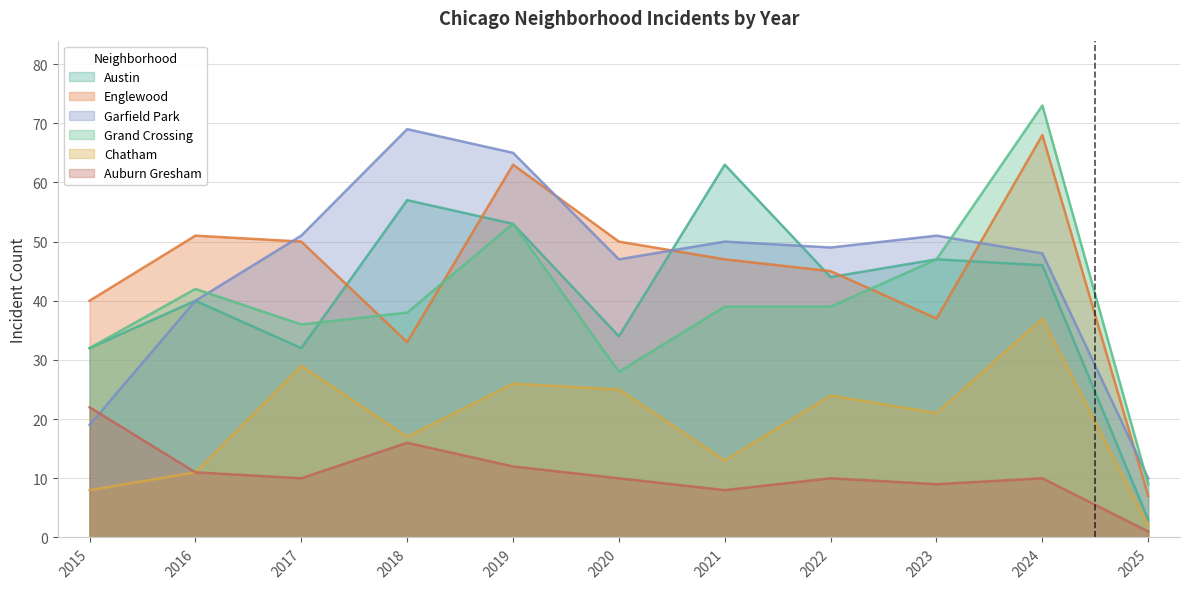

What is the maximum value for Auburn Gresham?

22